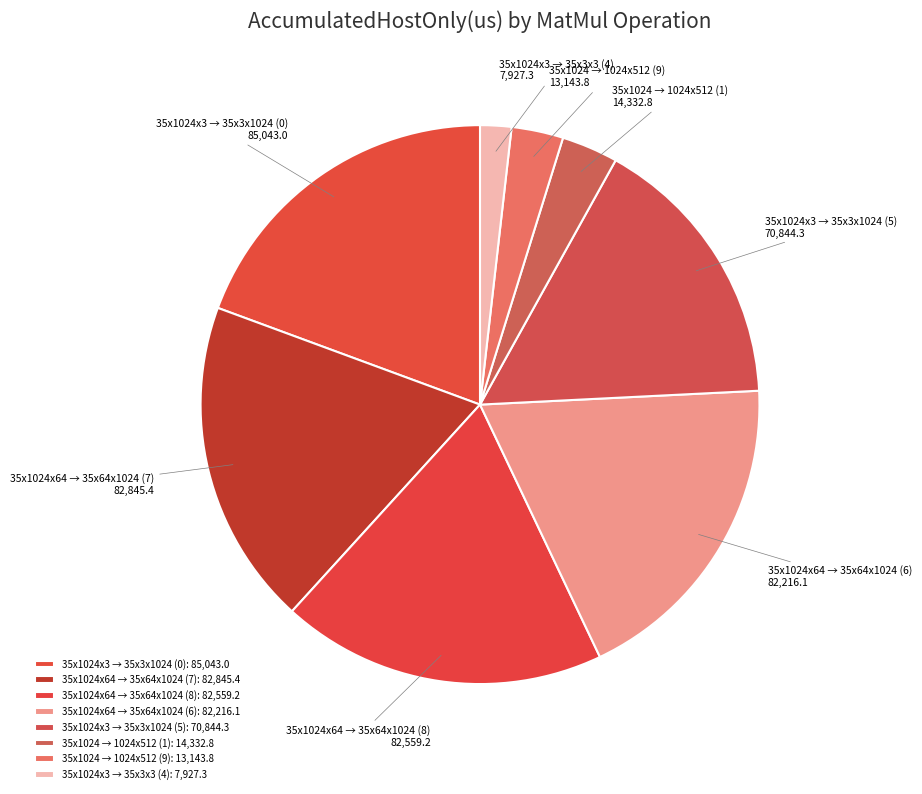

Count the number of slices in the pie.

8